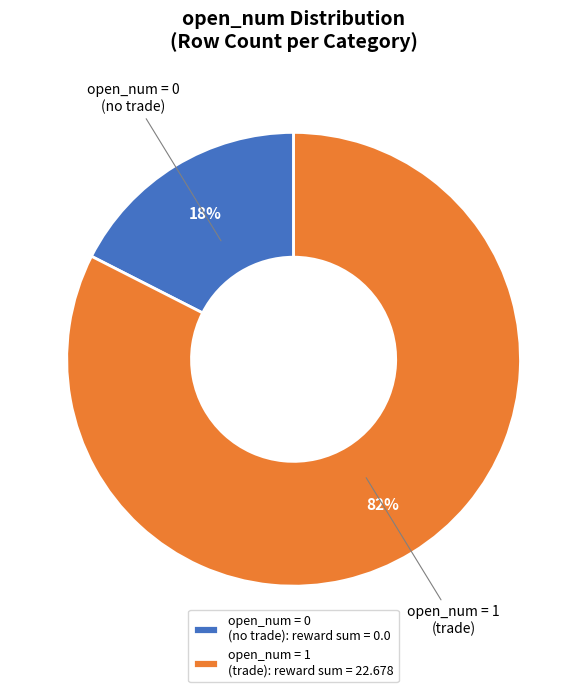

To the nearest percent, what is the average slice percentage?

50%